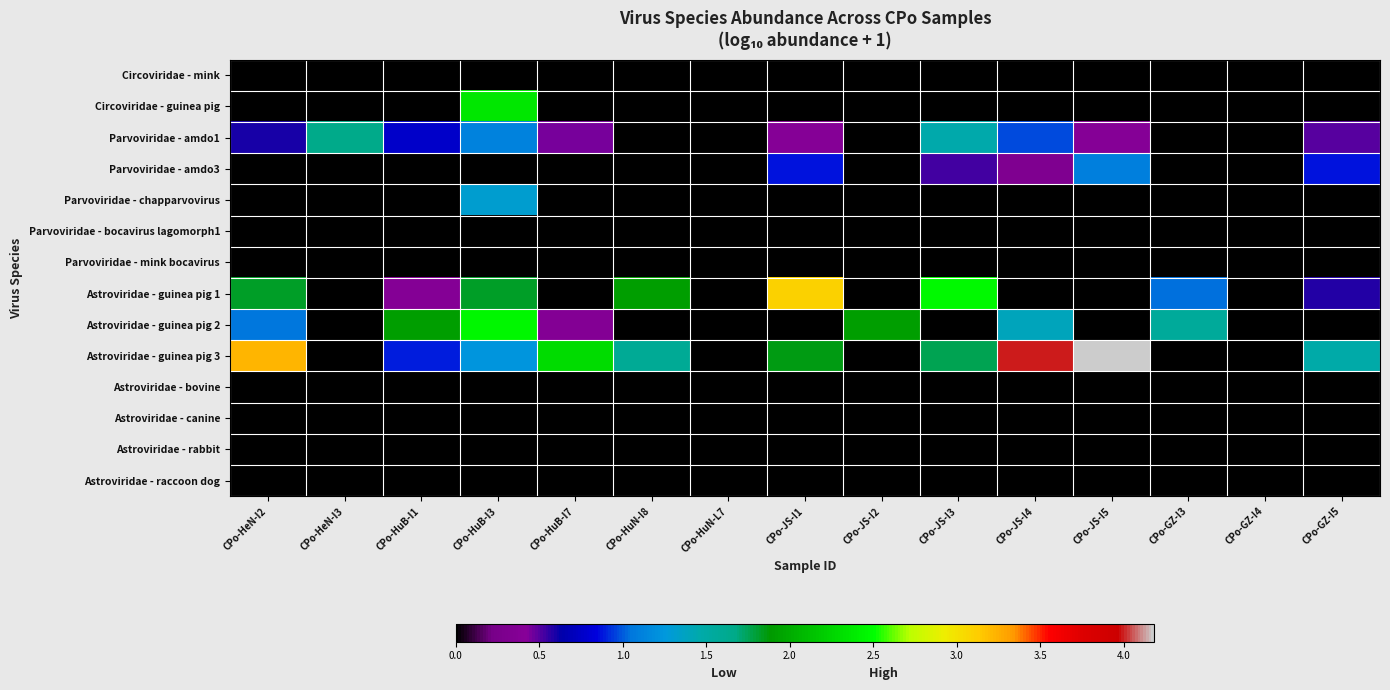

Which series has the widest spread of values?

Astroviridae - guinea pig 3